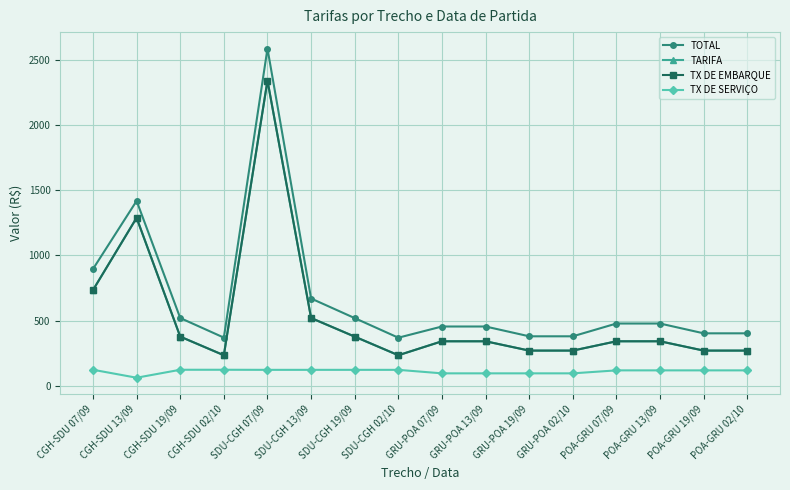

True or false: TARIFA and TX DE EMBARQUE cross at least once.

False